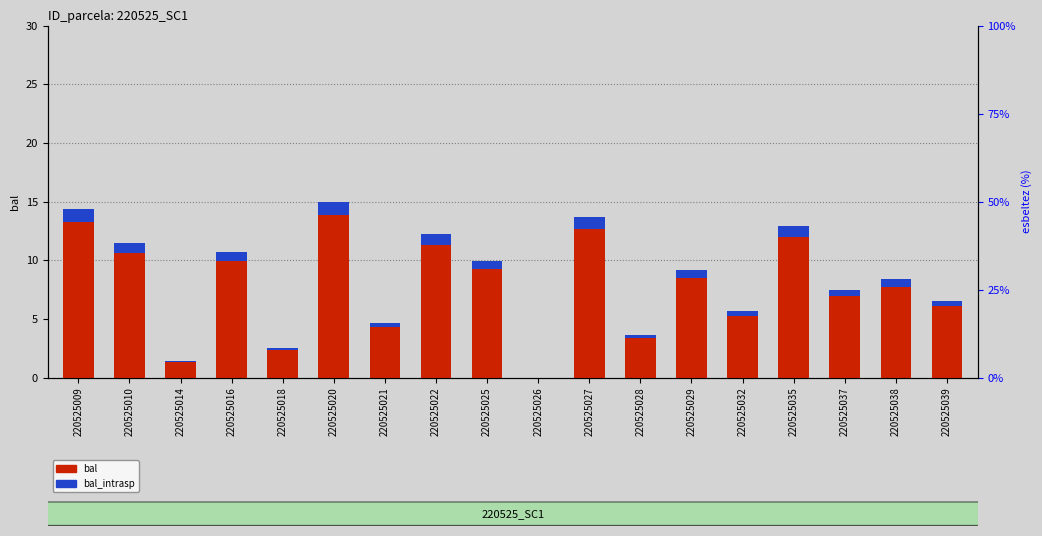

How many bars are there in each group?

2